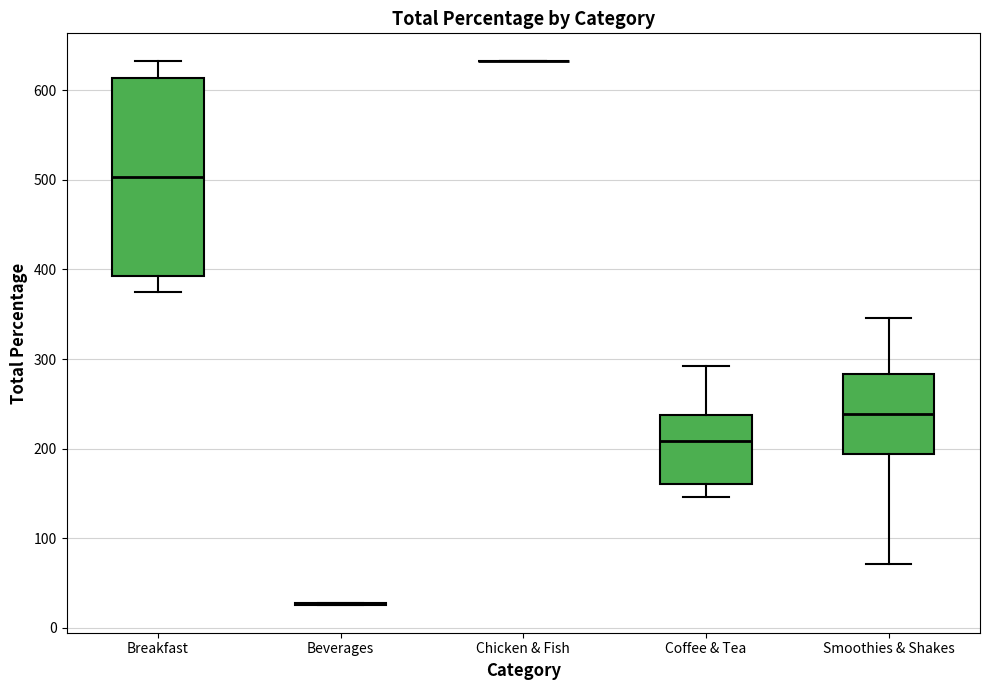

Which box is the tallest, from its lower edge to its upper edge?

Breakfast